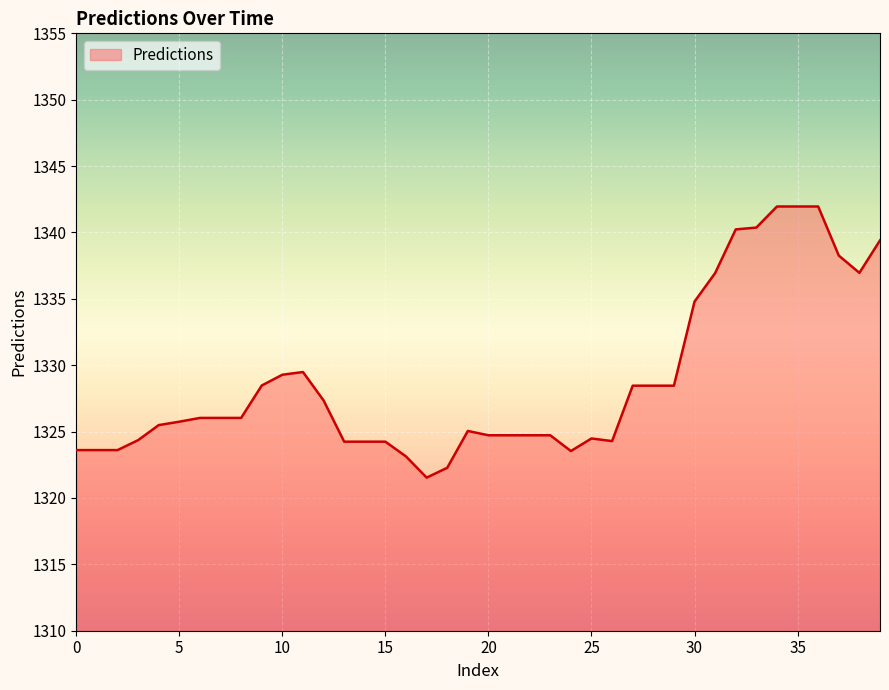

What is the sum of all values?

53153.2